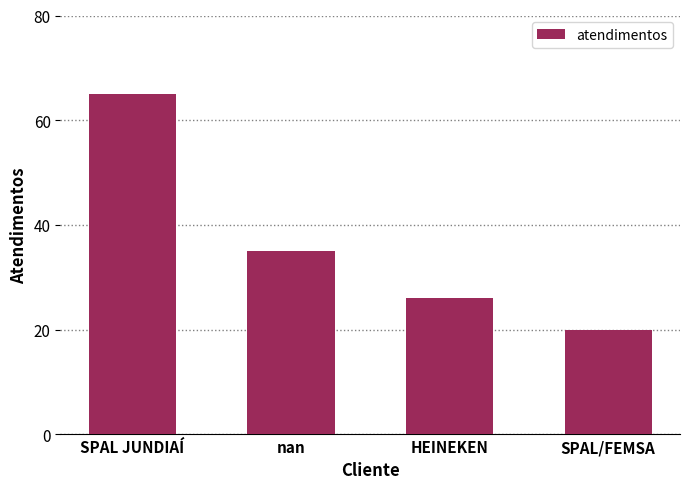

How many bars are there in total?

4